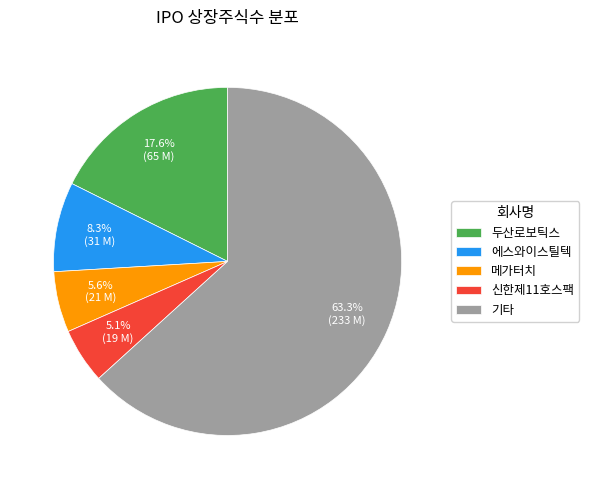

Combined, do 메가터치 and 두산로보틱스 account for over 50%?

No